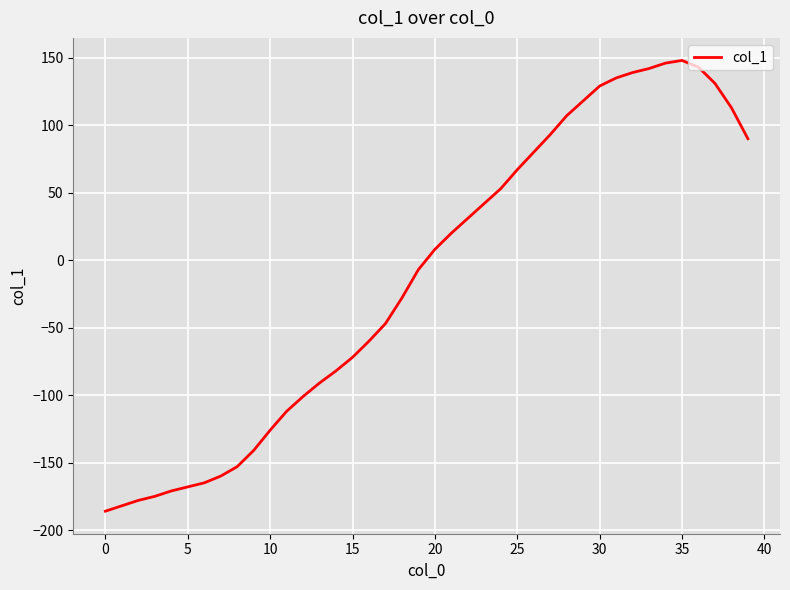

What is the difference between the maximum and second lowest values?

330